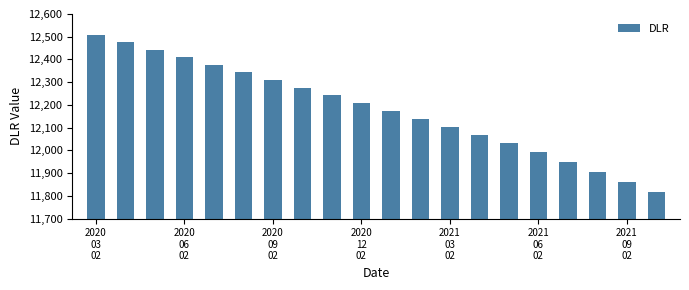

What is the value of the 19th bar from the left?

11862.0